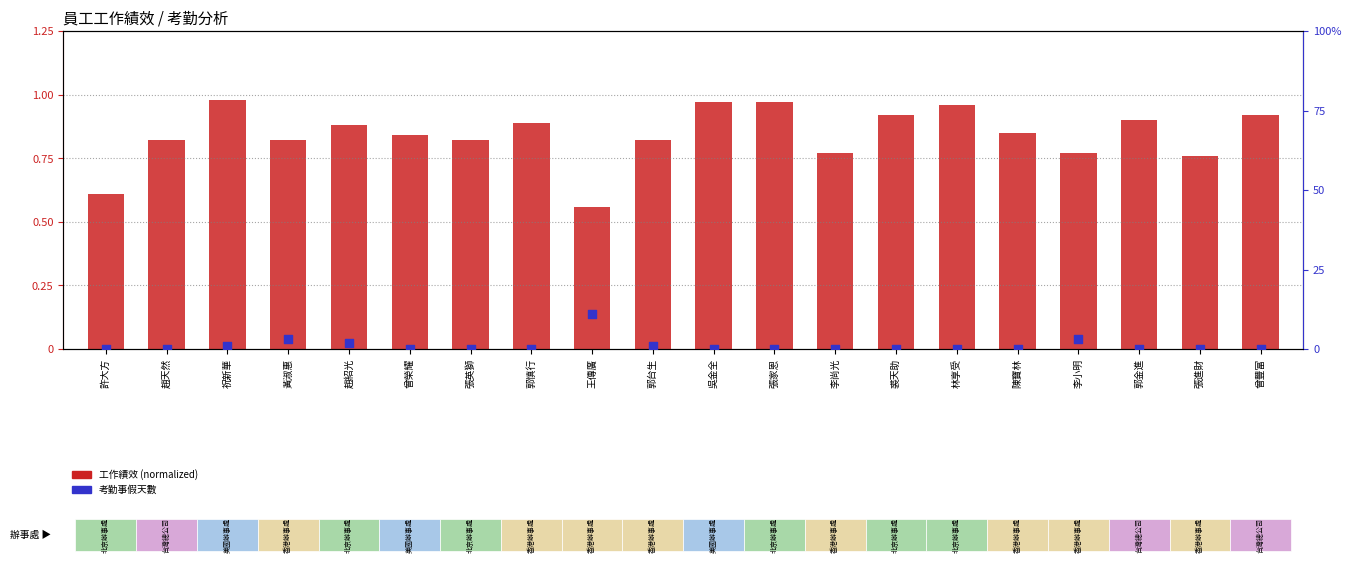

Which series has the widest spread of Y values?

考勤事假天數